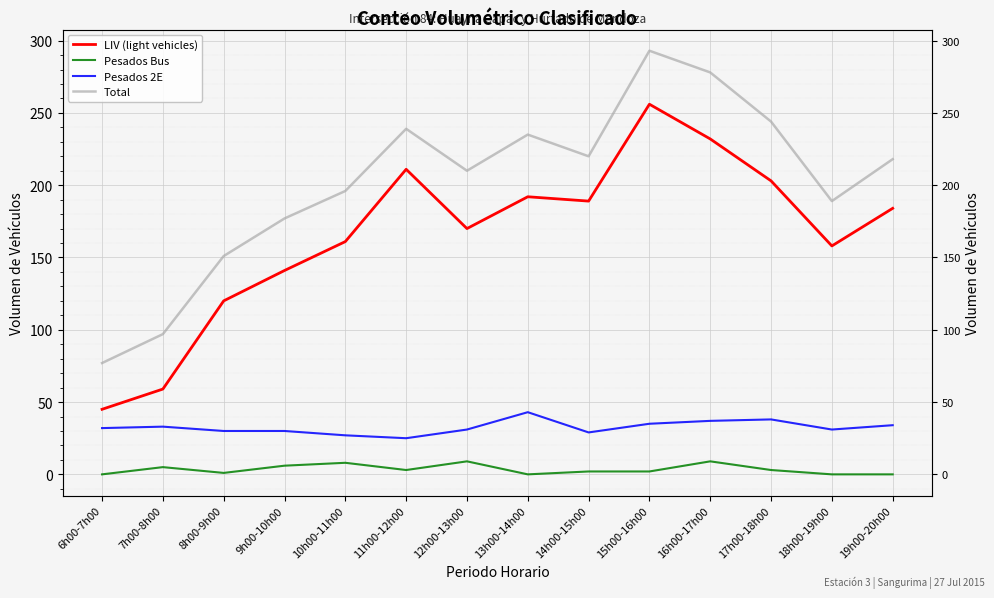

How many data points in LIV (light vehicles) are above 184?

6